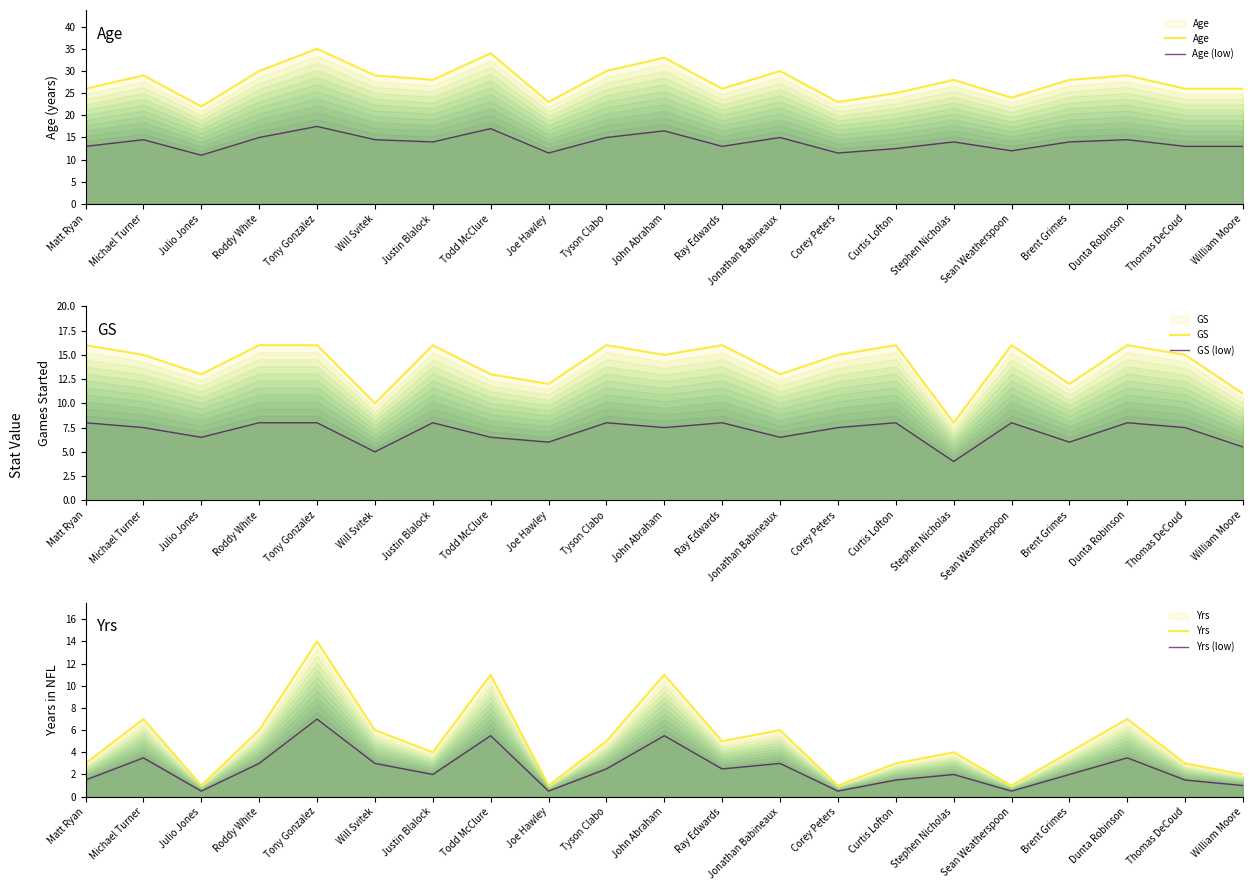

Is it true that Age (low) equals 15.0 at Roddy White?

True